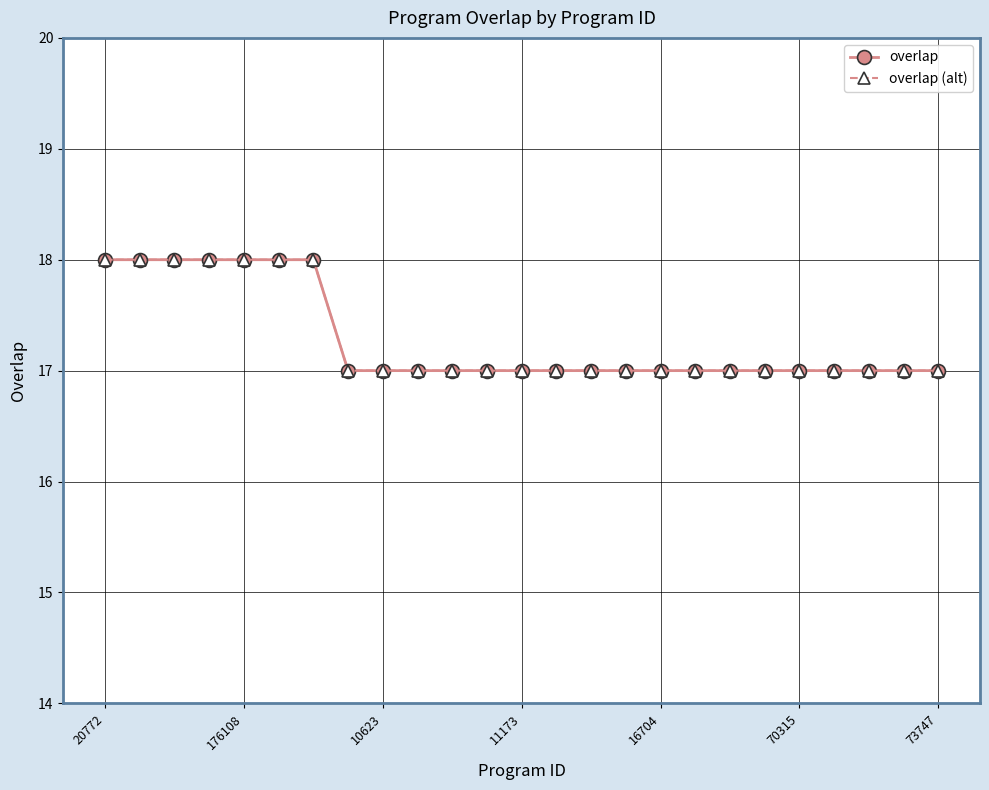

Which series has the largest total across all categories?

overlap